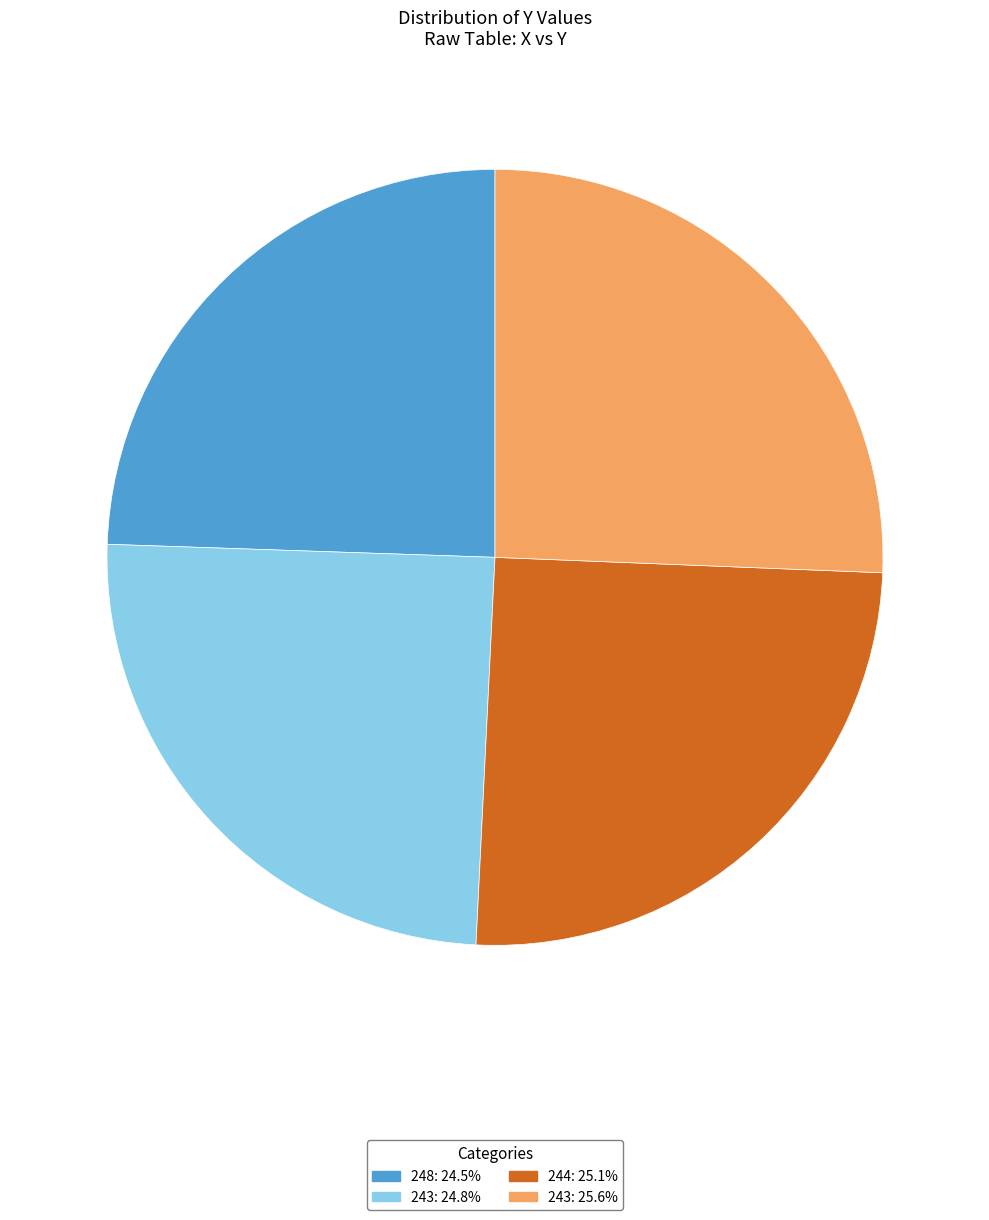

How many segments does this pie chart have?

4